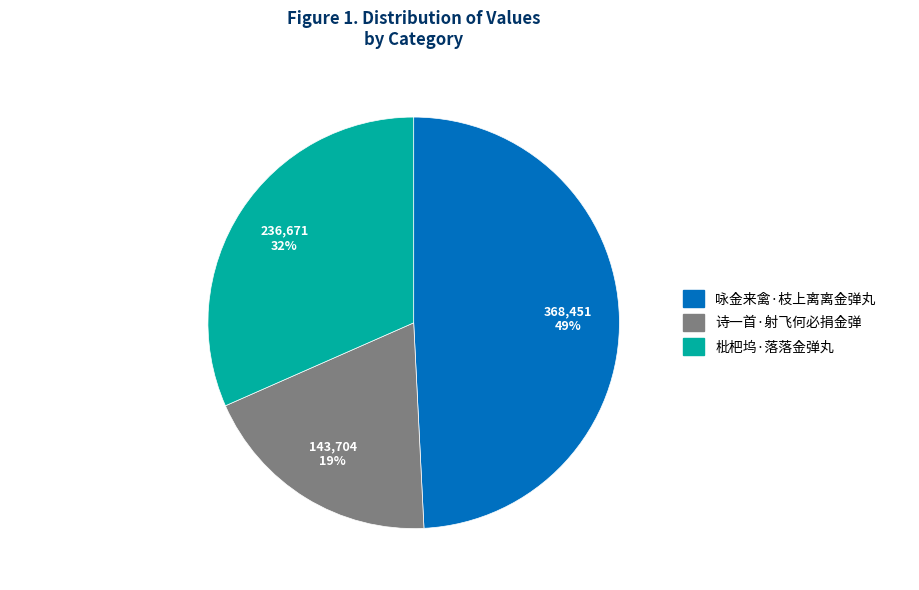

Count the number of slices in the pie.

3